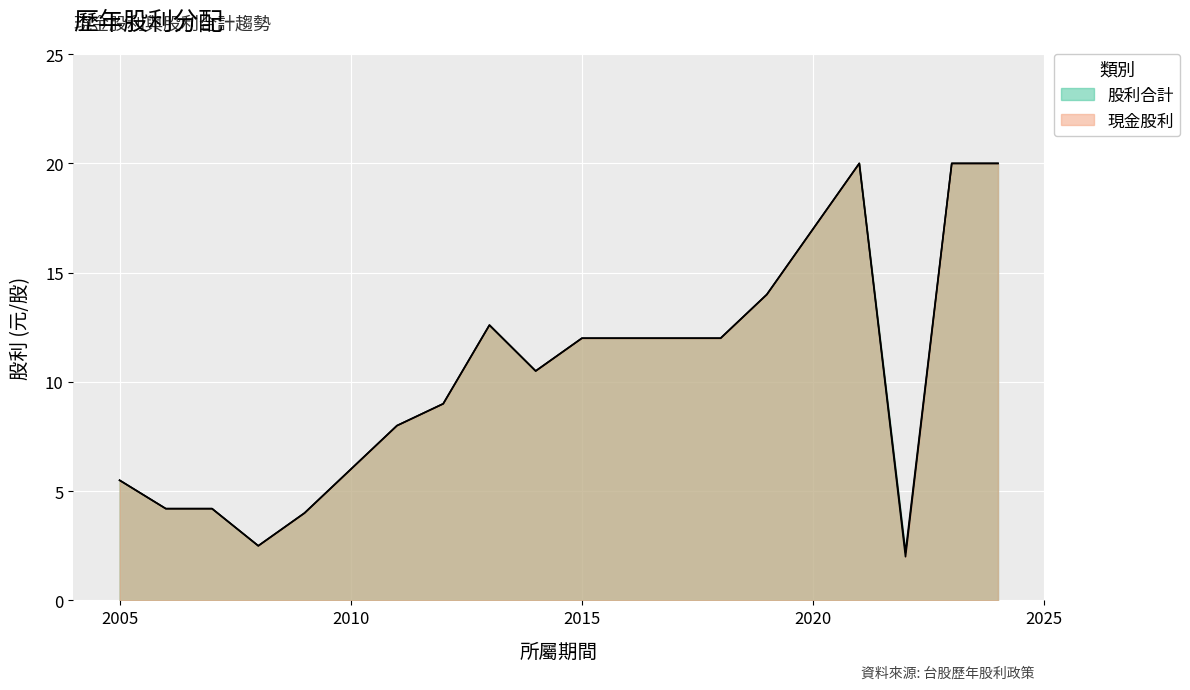

What is the average value of the 股利合計 series?

10.4